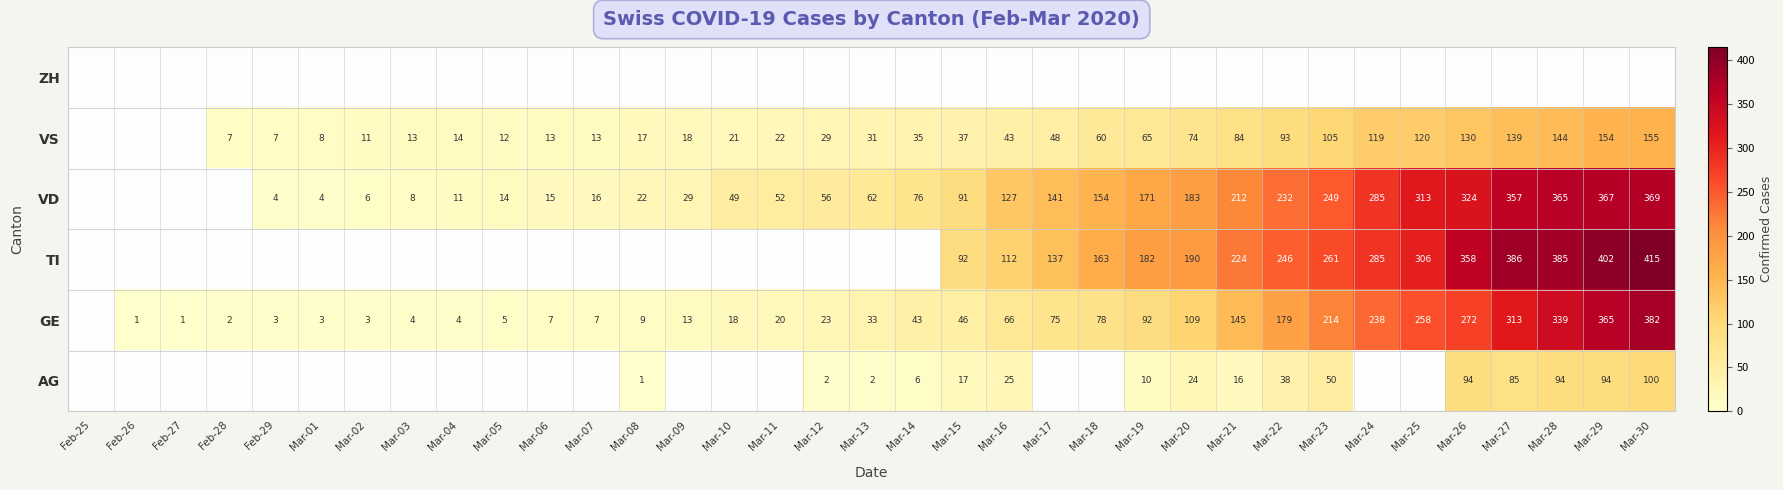

Is the value of VS at Mar-10 greater than the value of VD at Mar-30?

No